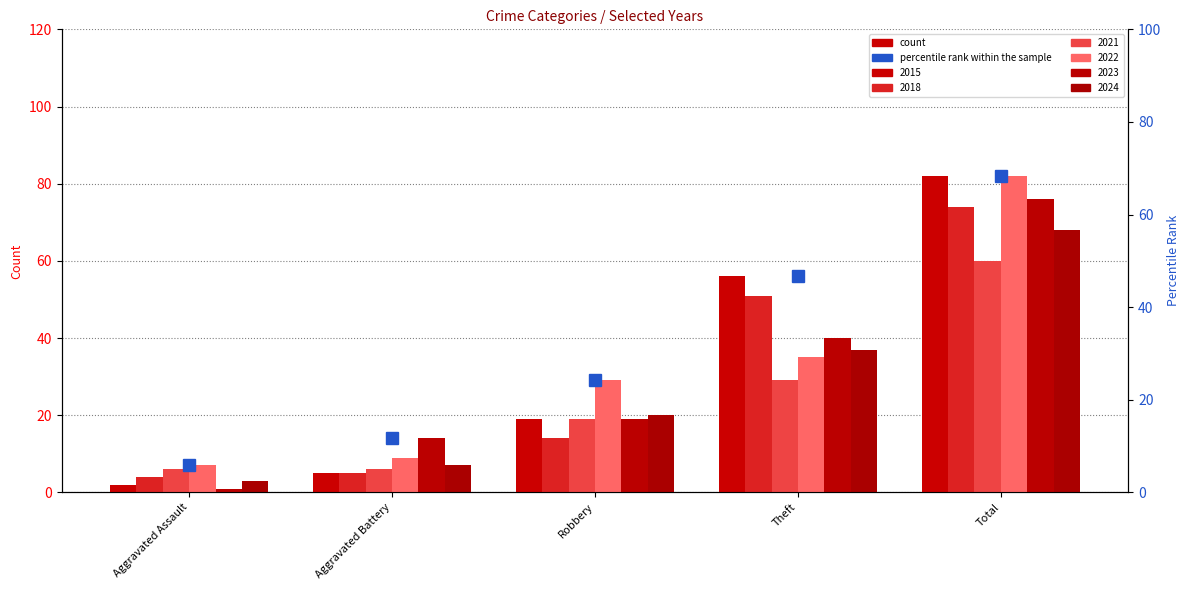

Reading left to right, transcribe all the data shown in this chart.

Aggravated Assault=5.8	Aggravated Battery=11.7	Robbery=24.2	Theft=46.7	Total=68.3